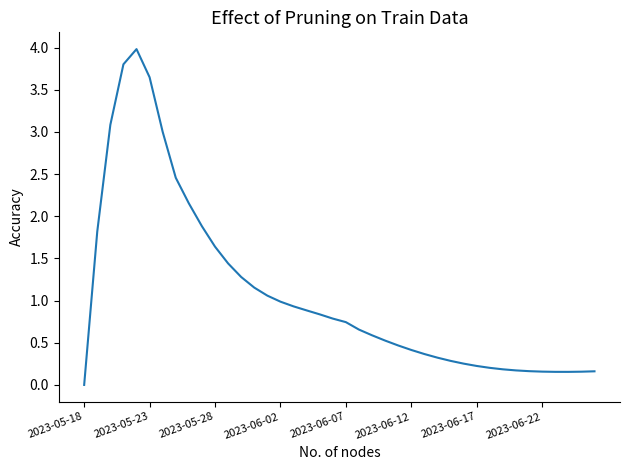

What is the maximum value shown in the chart?

4.0